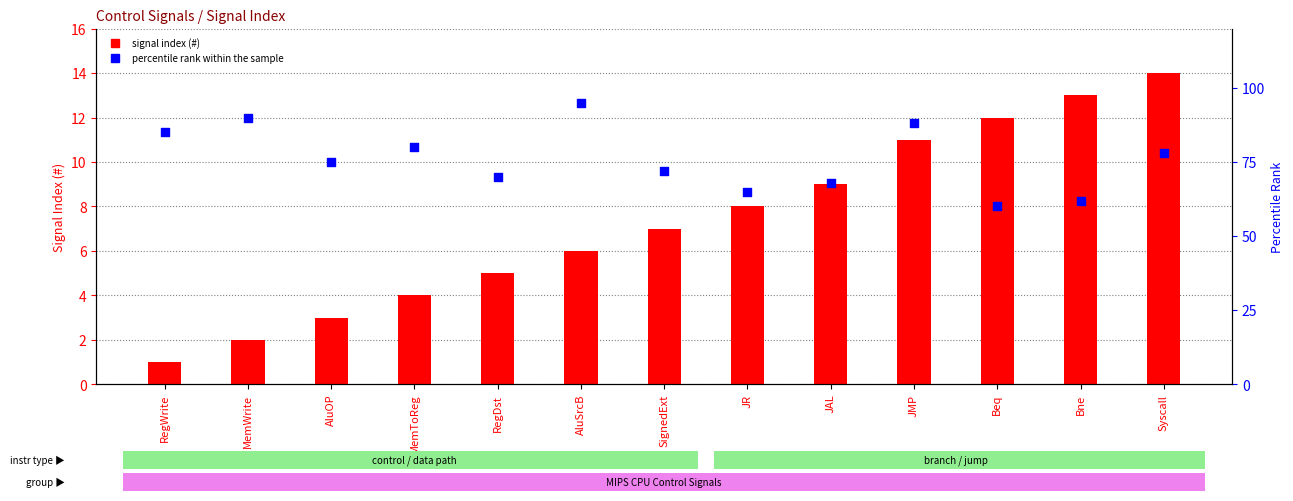

Is the value of signal index (#) at JR greater than the value of percentile rank within the sample at RegDst?

No